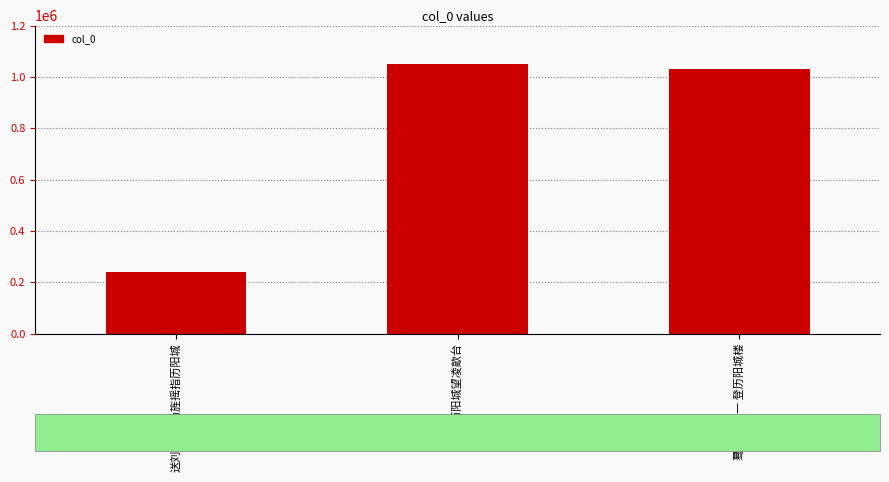

Reading left to right, extract all data points from this chart.

238147	1050177	1030555